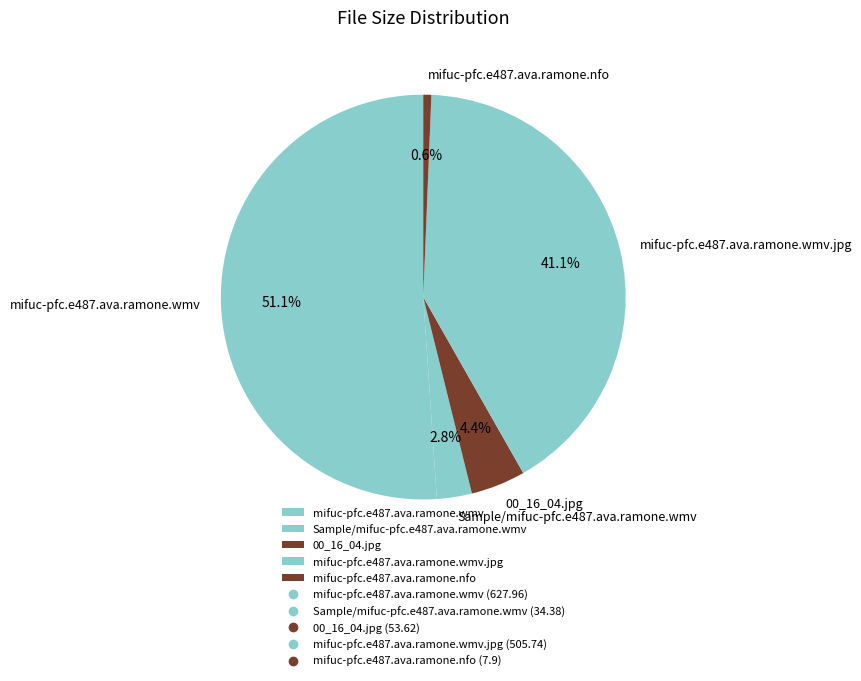

Does mifuc-pfc.e487.ava.ramone.wmv account for over 50% of the chart?

Yes